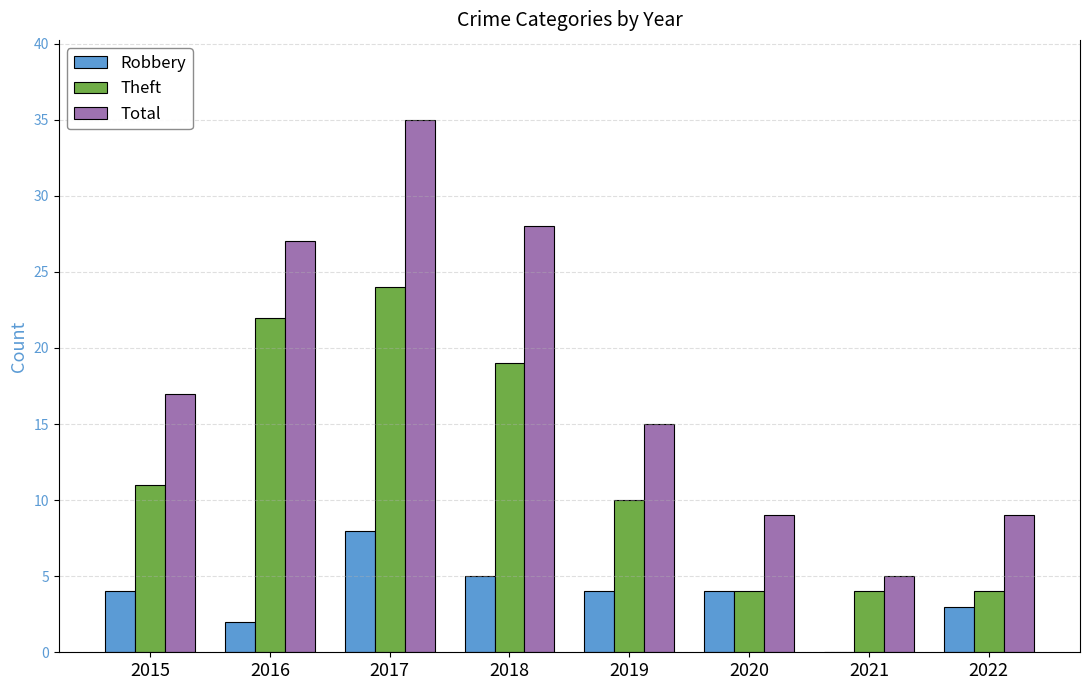

Which category has the highest value in the Total series?

2017